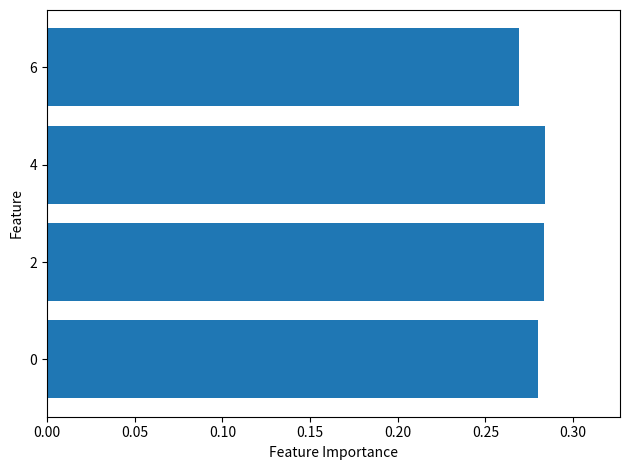

At which label is the value closest to 0?

6